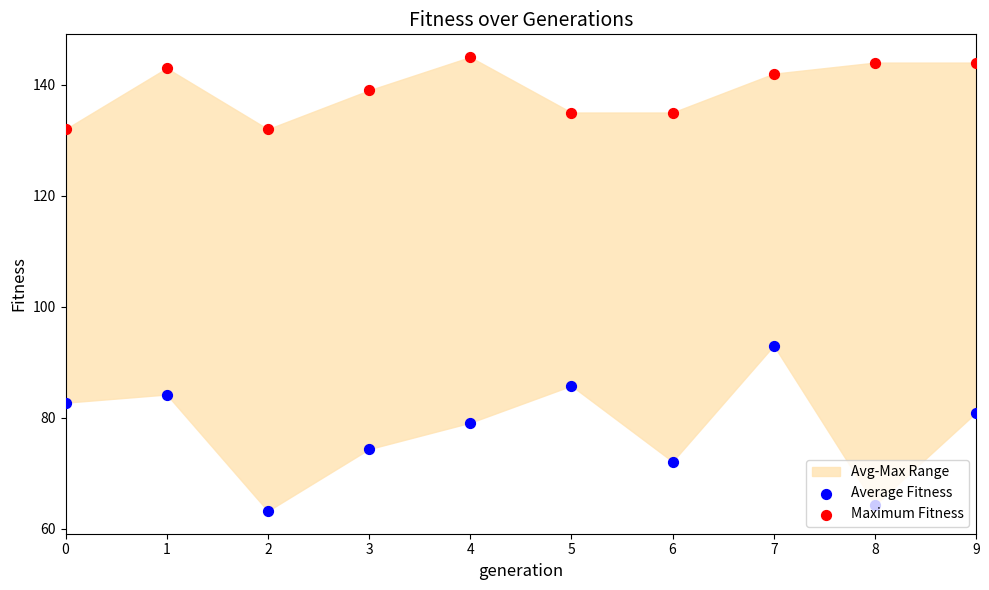

Which series has the widest spread of Y values?

Average Fitness